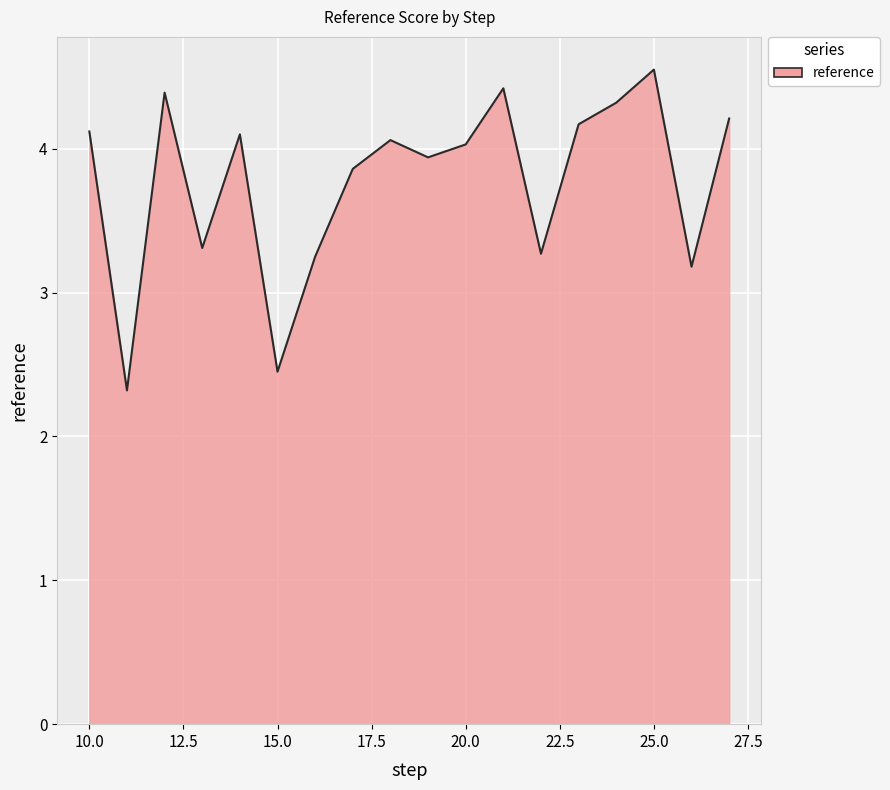

What is the minimum value shown in the chart?

2.3